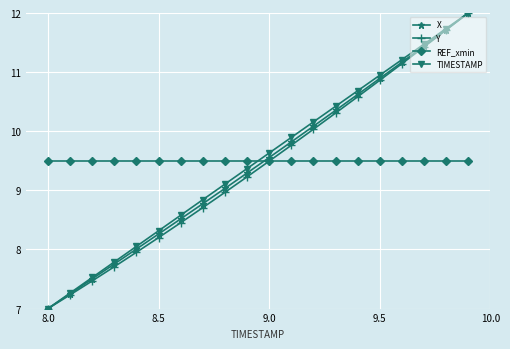

At how many categories does at least one series exceed 11?

4